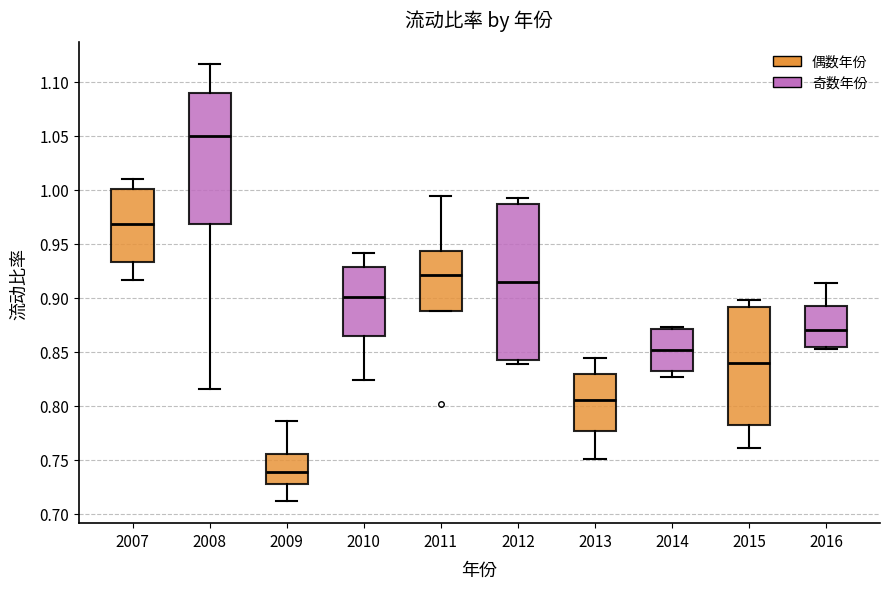

Comparing the boxes themselves (not the whiskers), which one is the tallest?

2012